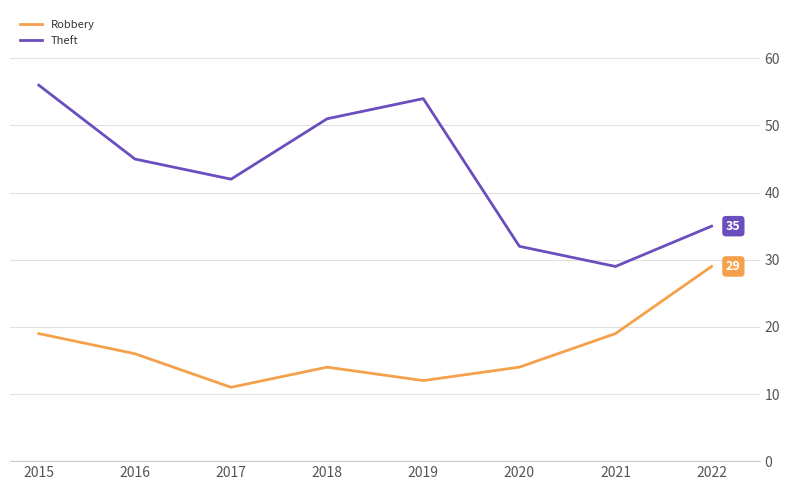

True or false: Robbery and Theft cross at least once.

False